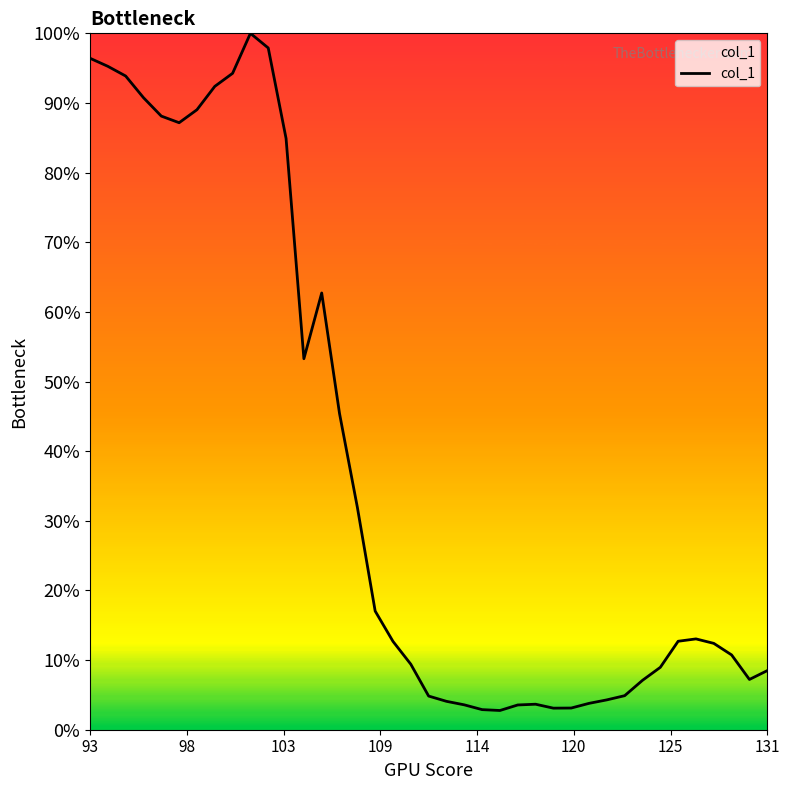

What is the smallest value displayed?

2.8